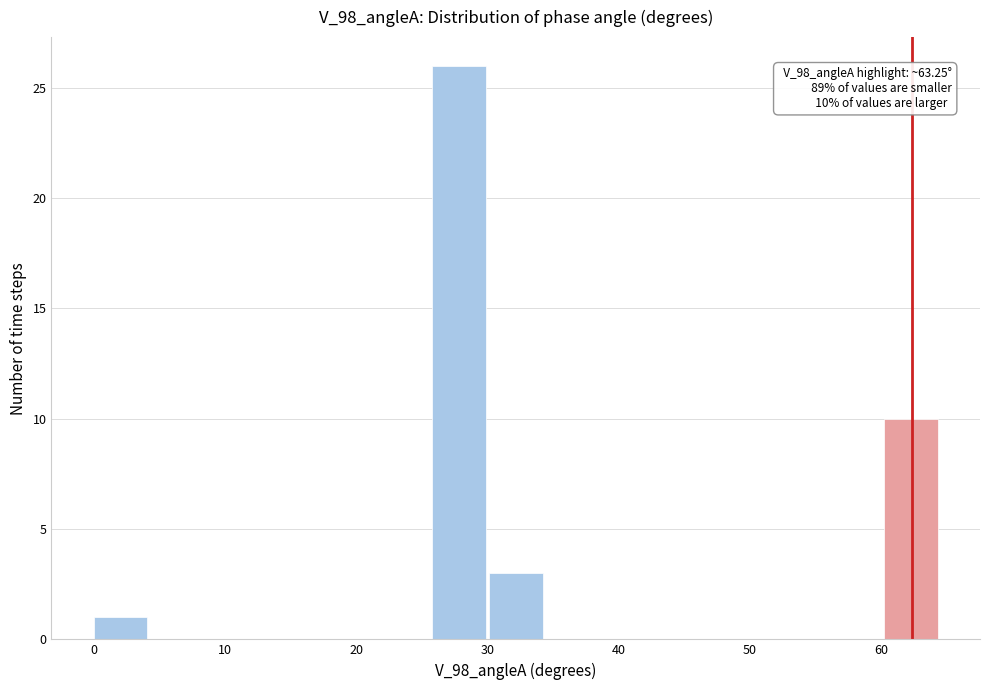

Over which range of the x-axis is the bar tallest?

26 to 30